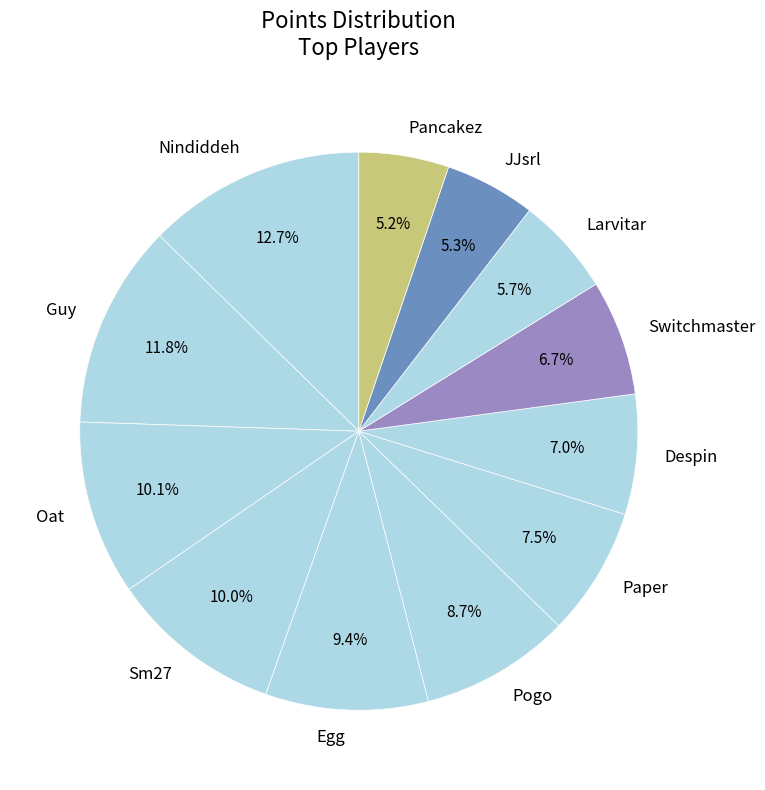

What is the largest slice in the pie chart?

Nindiddeh